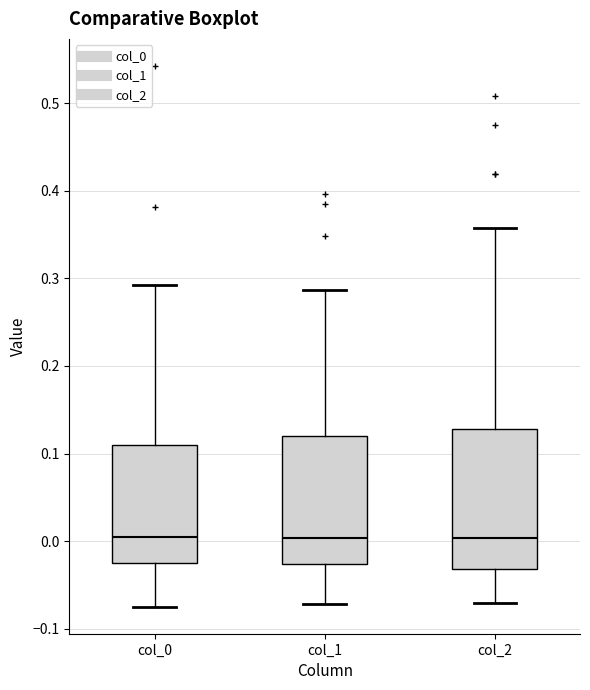

Where does the lower whisker of the box for col_0 end on the y-axis? The values are not printed on the chart, so give them approximately, as read against the axis.

-0.07